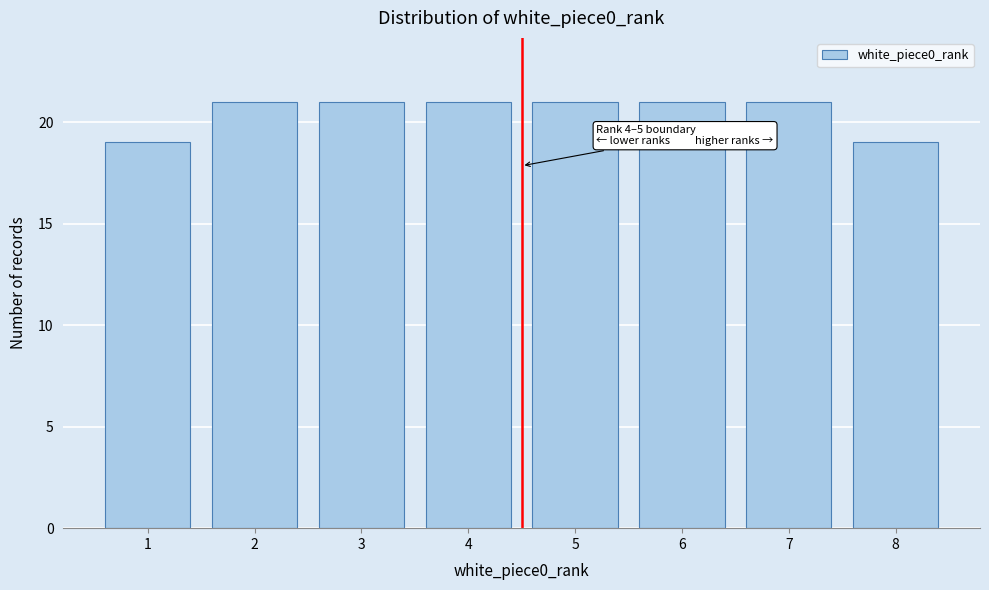

Reading left to right, list all the values displayed in this chart.

1=19	2=21	3=21	4=21	5=21	6=21	7=21	8=19